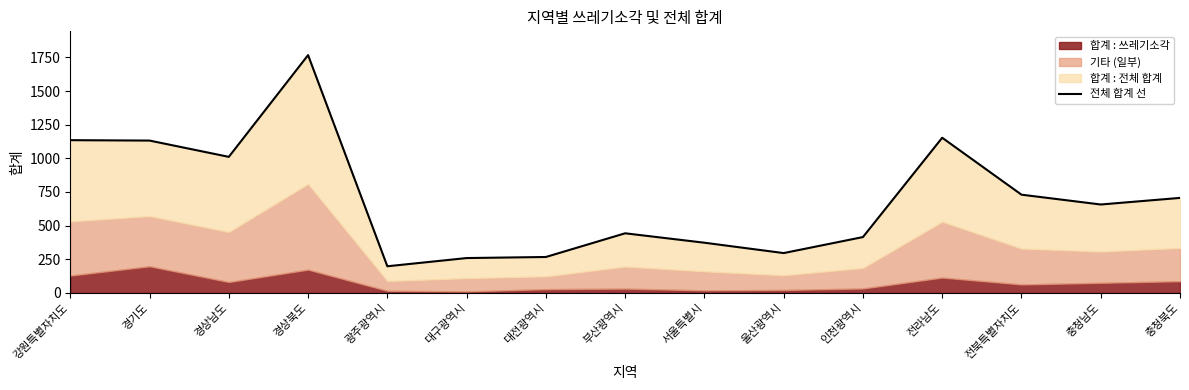

The chart shows a value of 1132 at 경기도. True or false?

True